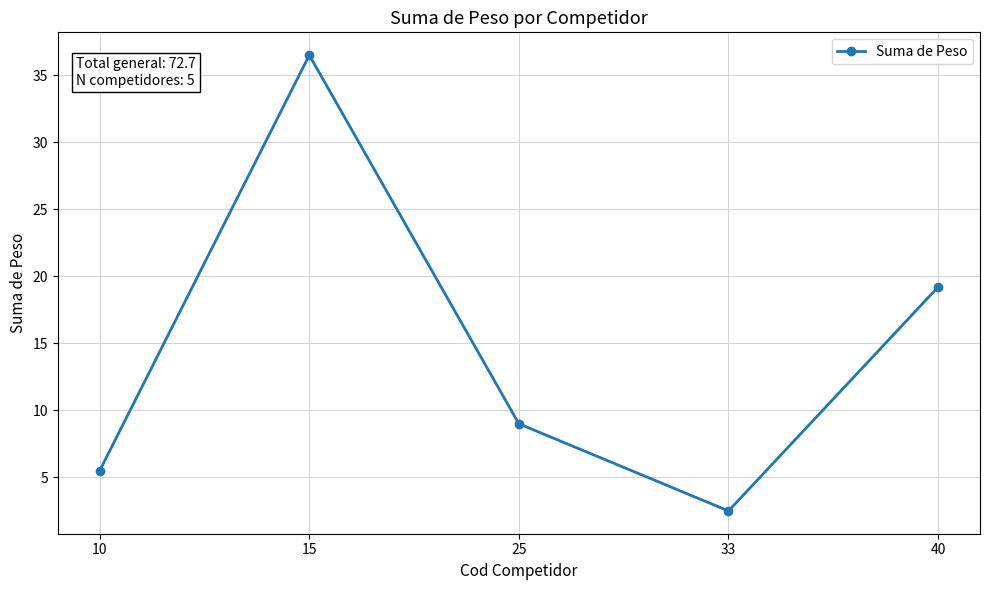

Reading left to right, list all the values displayed in this chart.

10=5.5	15=36.5	25=9.0	33=2.5	40=19.2